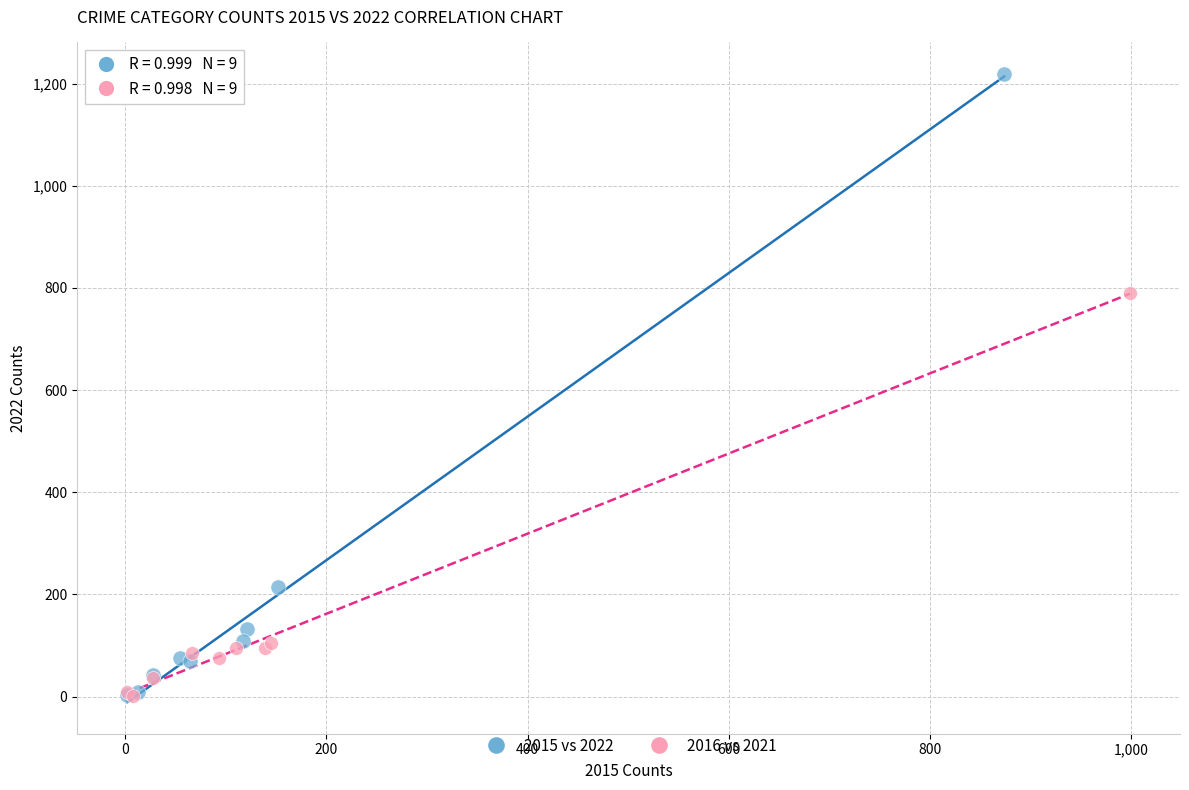

Which series reaches the maximum Y coordinate?

2015 vs 2022